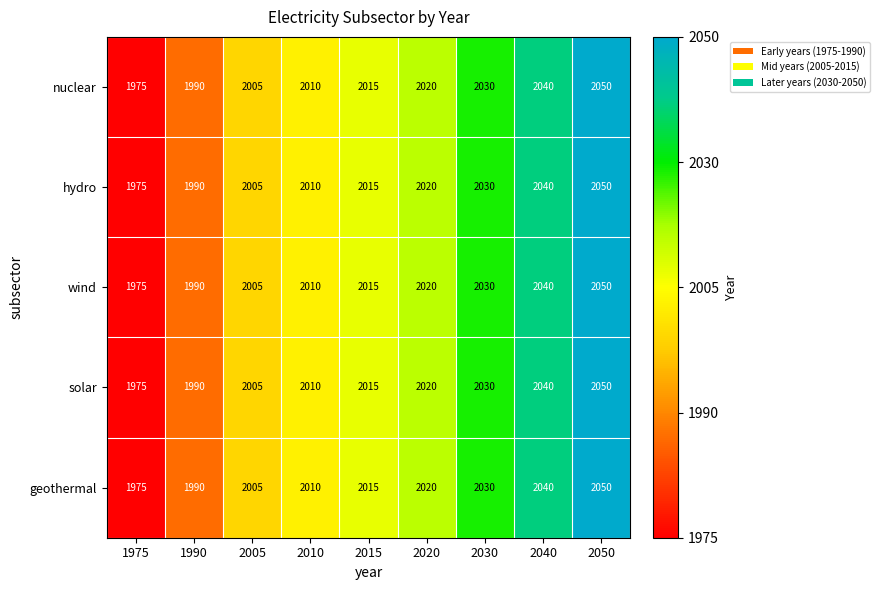

Where is wind nearest to the value 2012?

2010